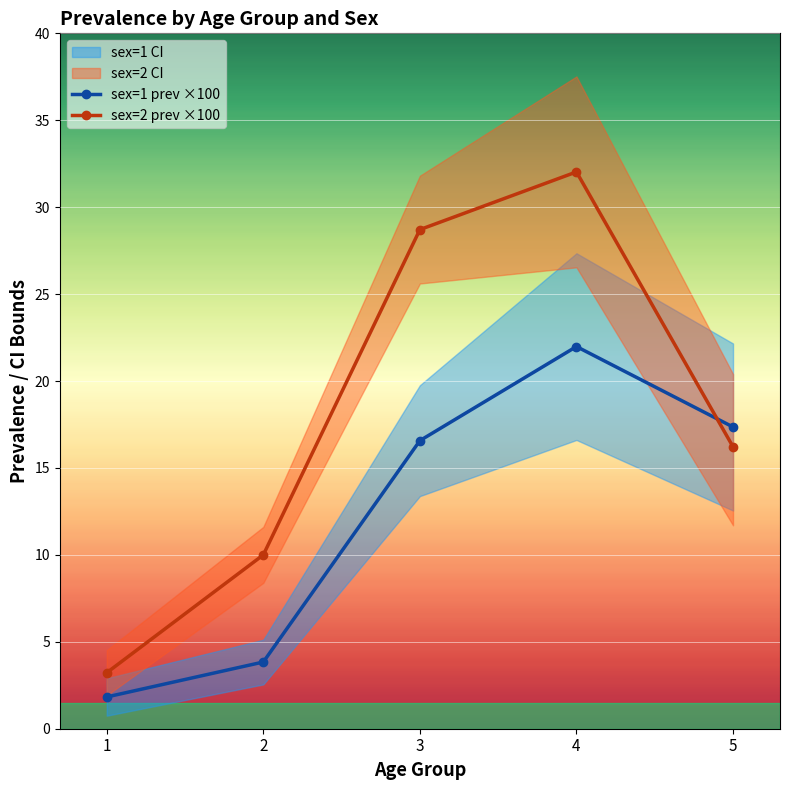

At which category does sex=1 prev ×100 reach its first local peak?

4